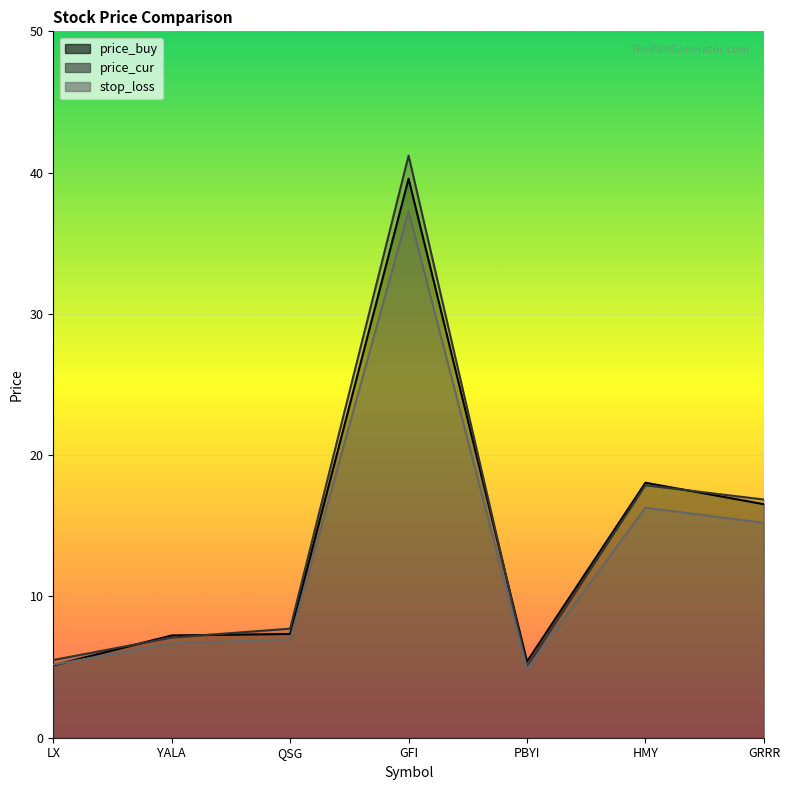

How many intersections are there between price_cur and price_buy?

4